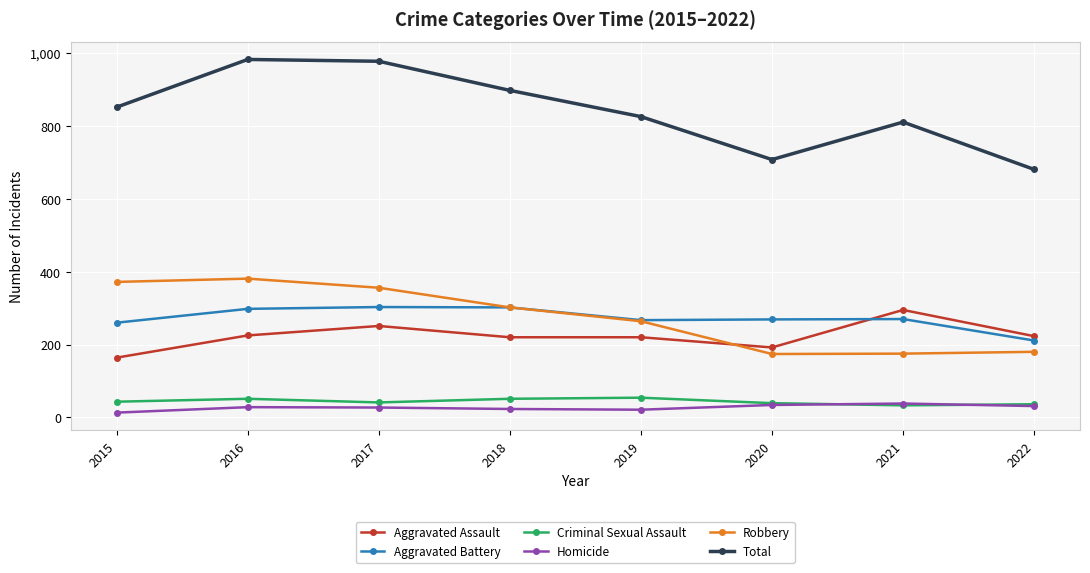

True or false: Aggravated Assault and Homicide intersect in this chart.

False